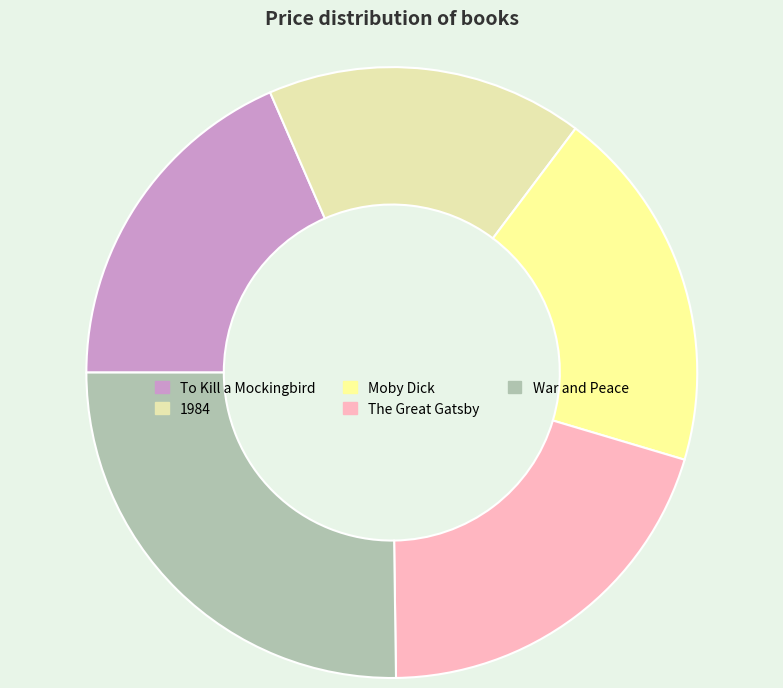

Count the number of slices in the pie.

5